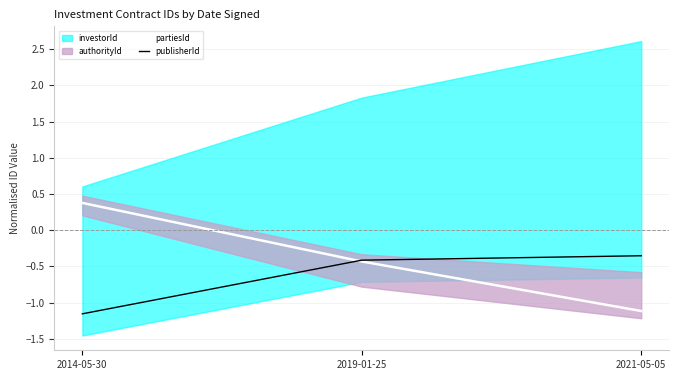

Between 2021-05-05 and 2019-01-25, which is larger?

2019-01-25